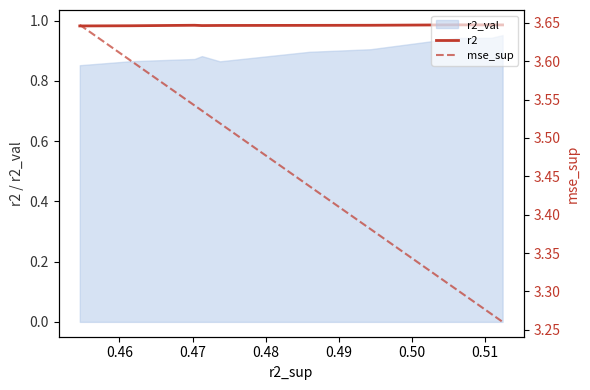

What is the value of the mse_sup point at the 3rd from the left?

3.5